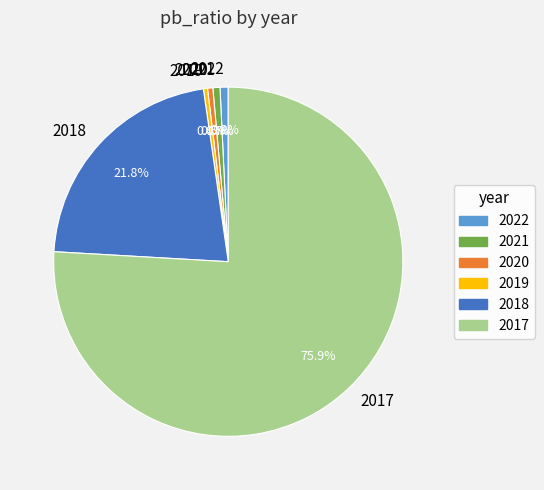

What is the largest slice in the pie chart?

2017